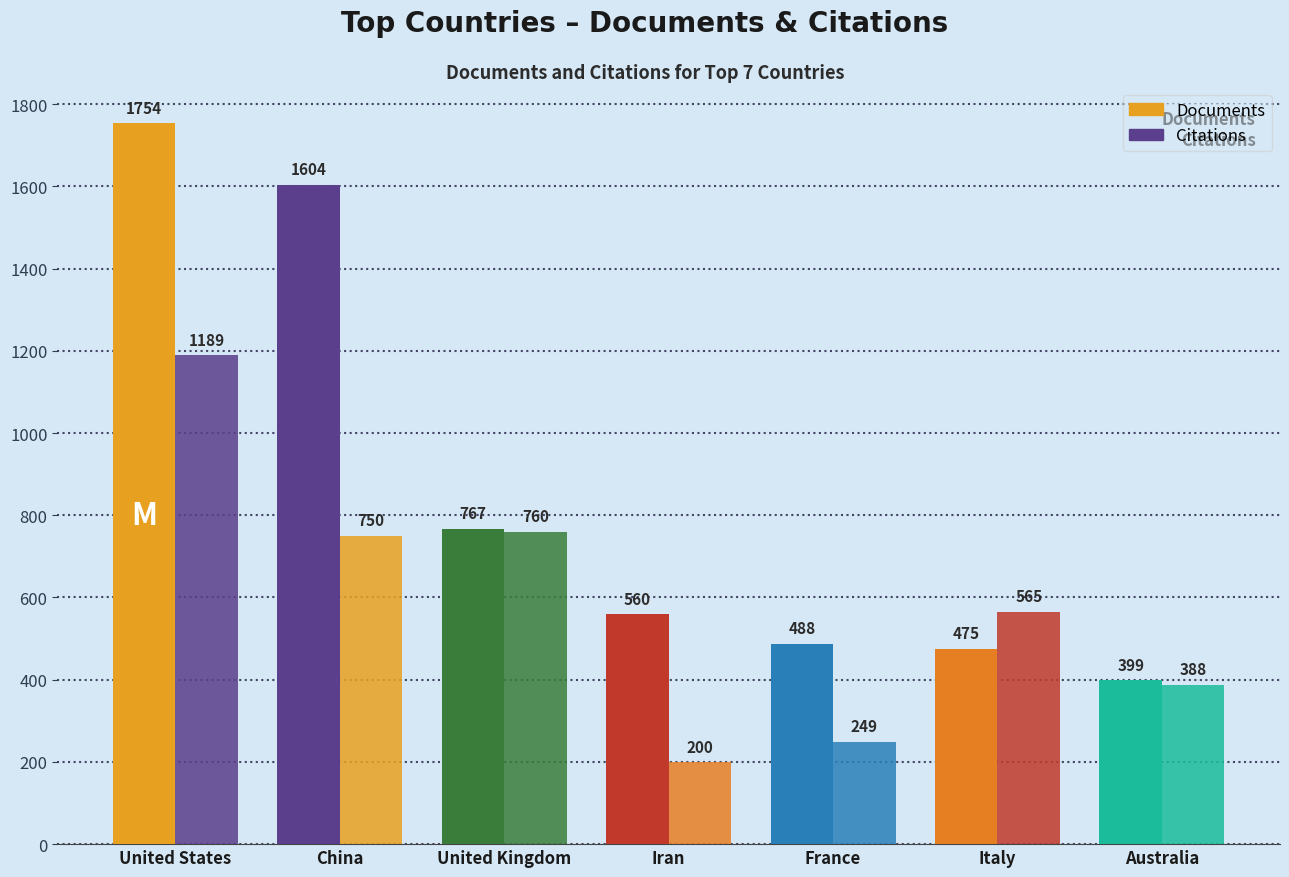

Count the number of data series in this chart.

2